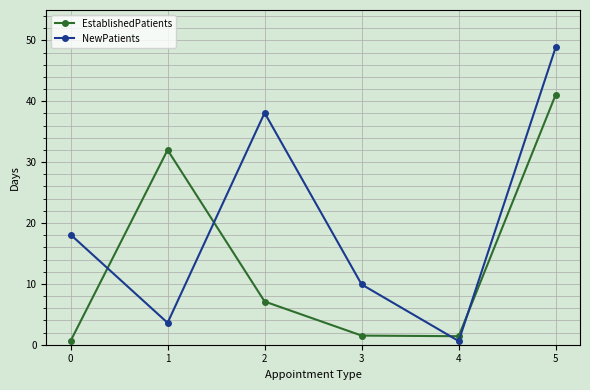

List the series in order of their peak value, highest first.

NewPatients, EstablishedPatients